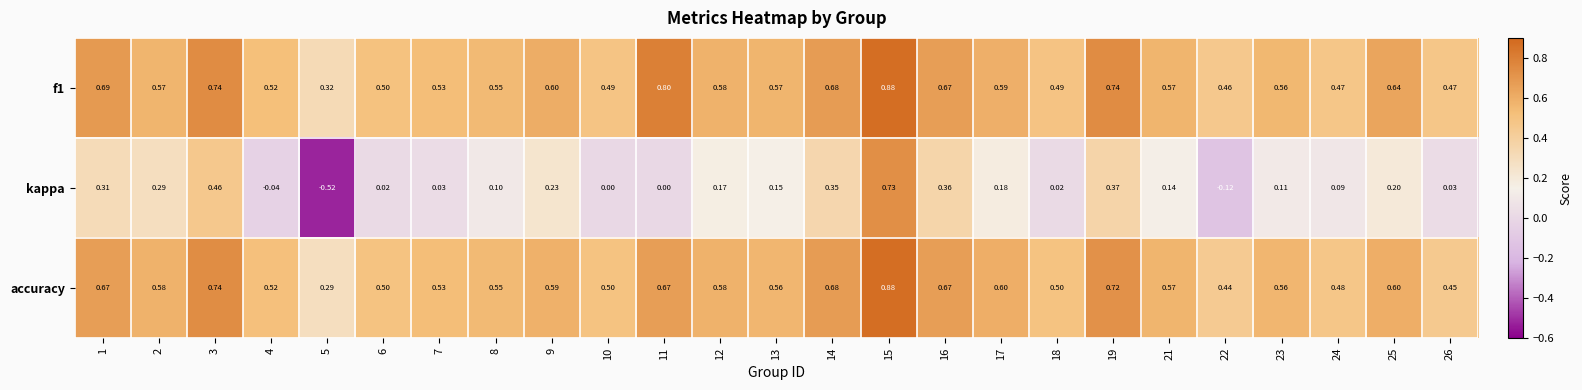

Which series has the largest range (max minus min)?

kappa